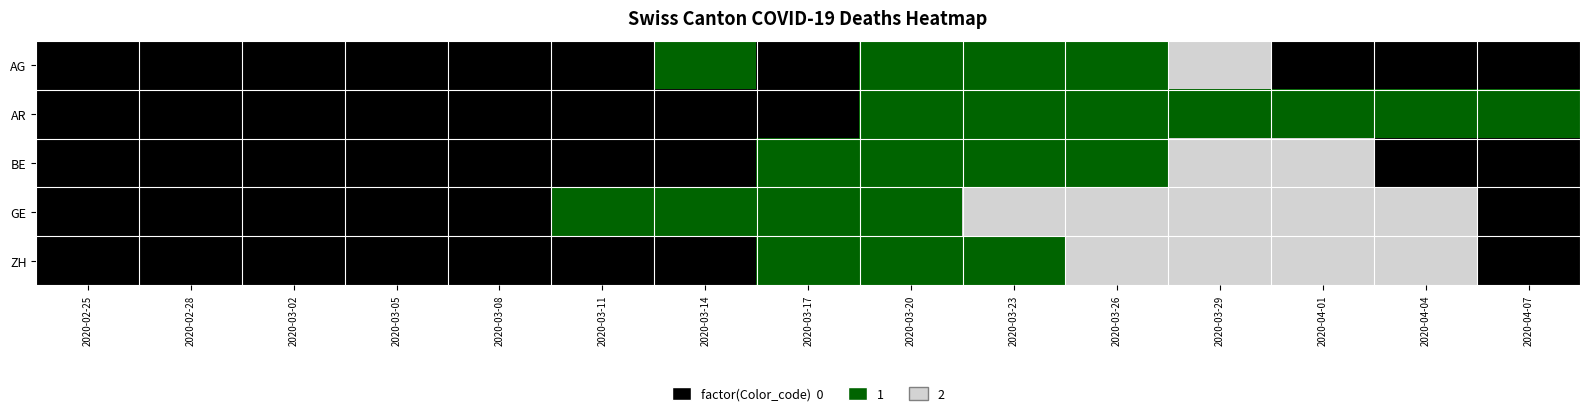

Rank the series at 2020-02-28 from lowest to highest value.

AG, AR, BE, GE, ZH